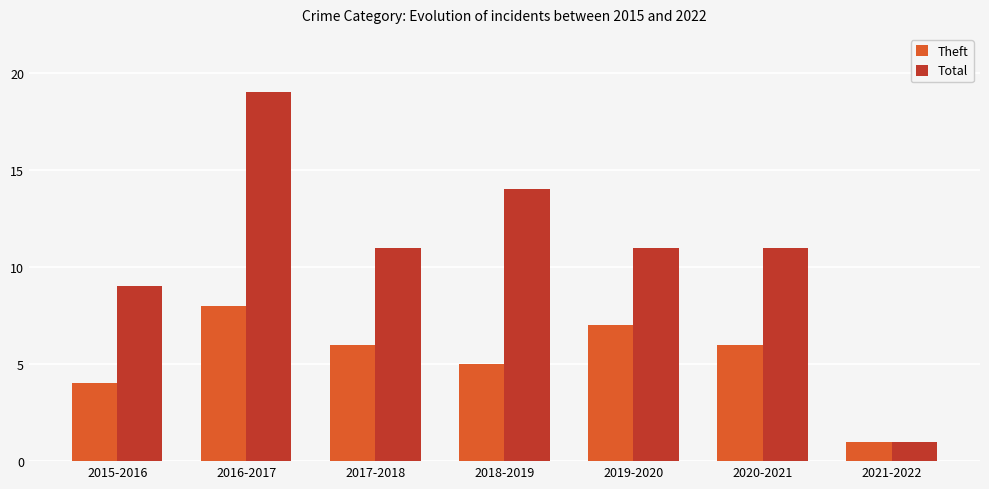

What is the difference between the Total values at 2018-2019 and 2017-2018?

3